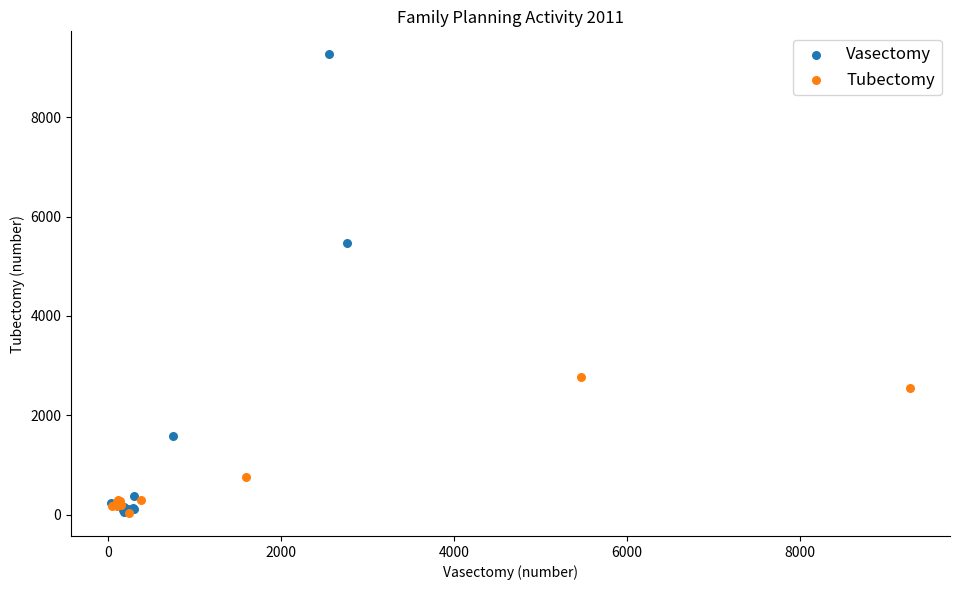

Which series reaches the maximum Y coordinate?

Vasectomy